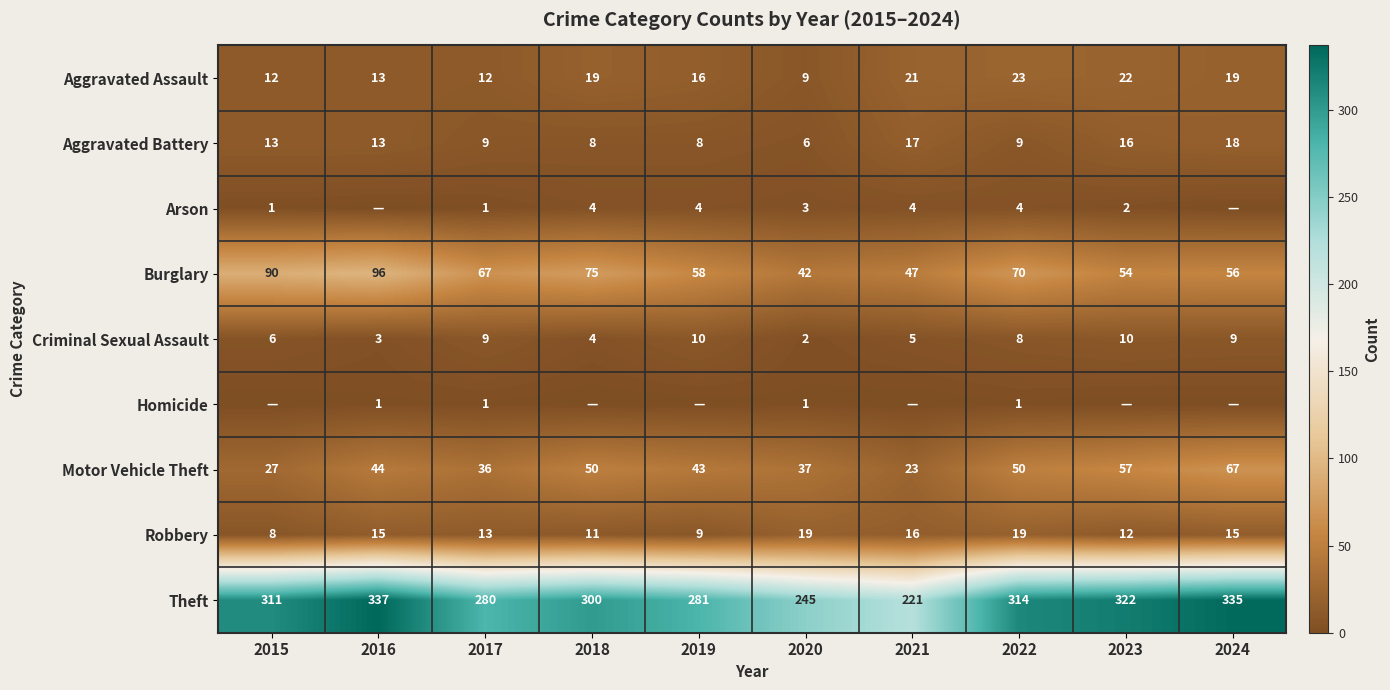

Where does the Criminal Sexual Assault series first go above 8?

2017